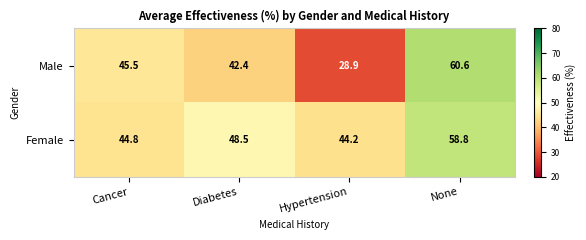

List the series in order of their overall mean, lowest first.

Male, Female